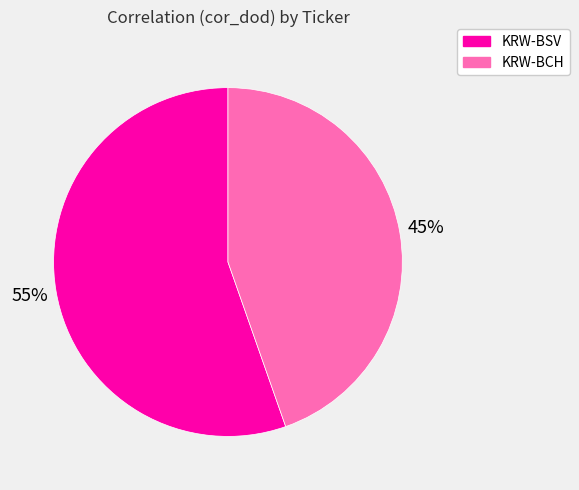

What percentage is the KRW-BSV slice, to the nearest percent?

55%